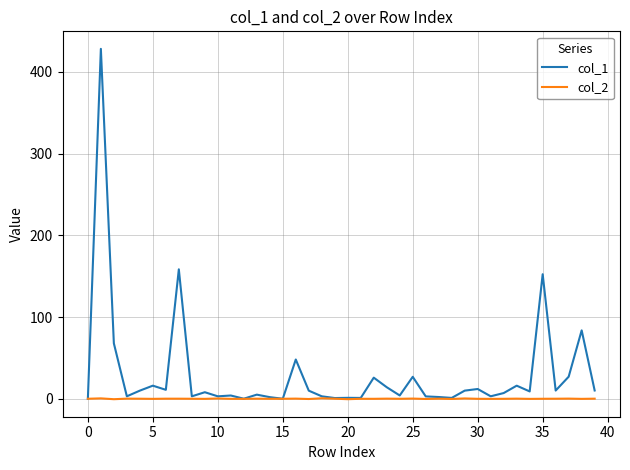

What are all the series names shown in the legend?

col_1, col_2